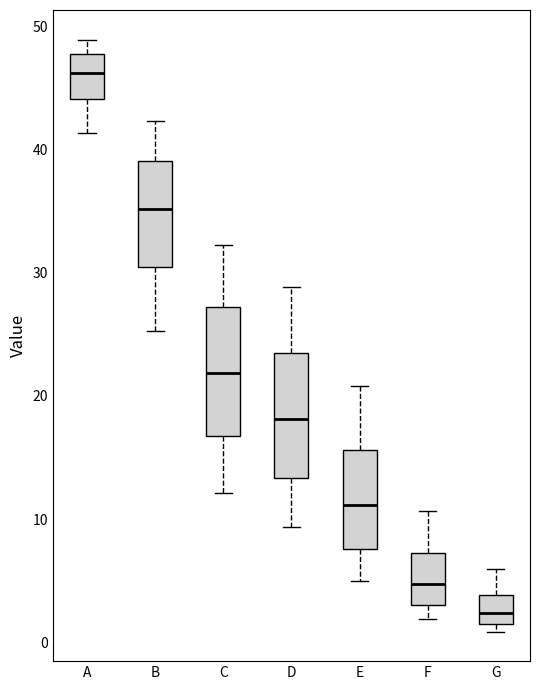

Where does the lower whisker of the box for F end on the y-axis? The values are not printed on the chart, so give them approximately, as read against the axis.

2